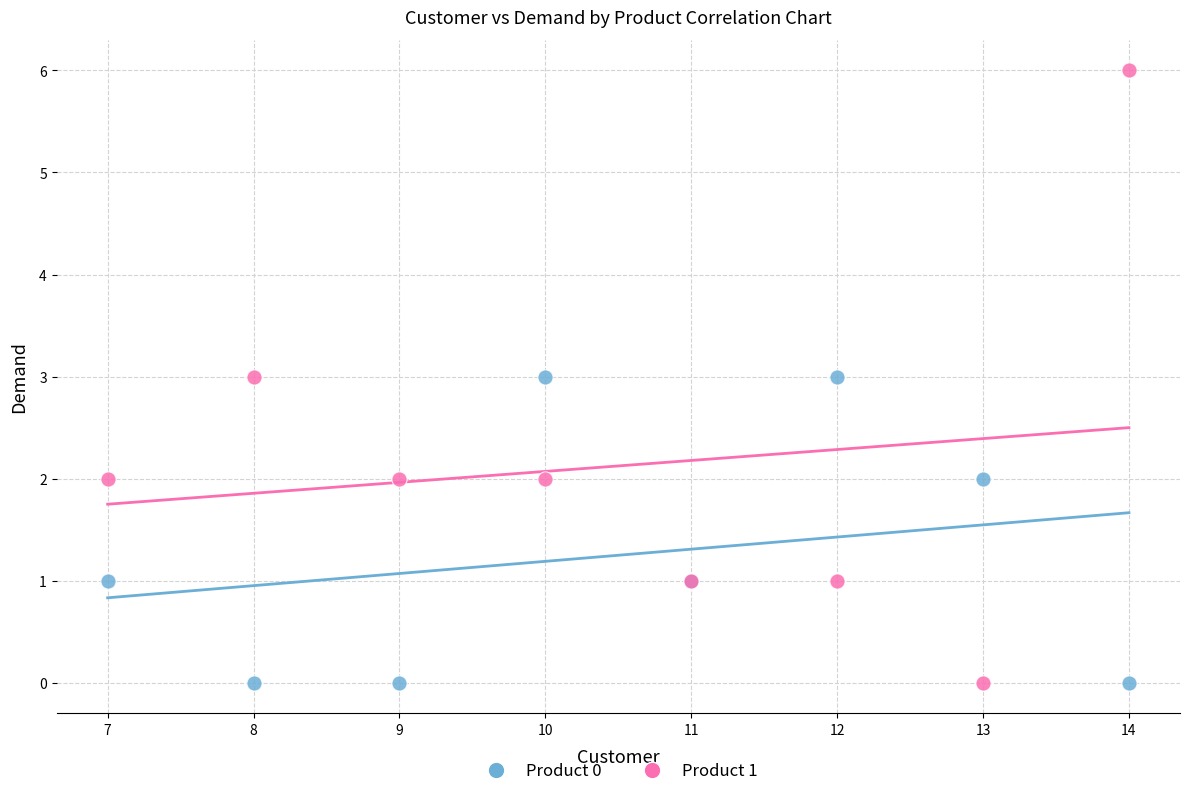

Which series has the widest spread of Y values?

Product 1